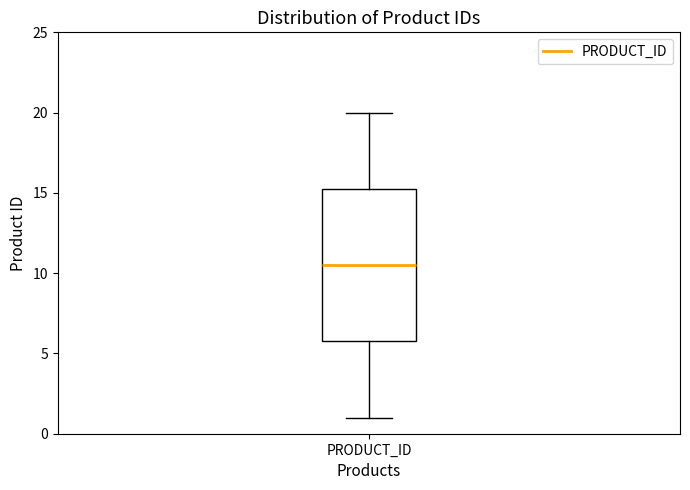

Read this box plot against the y-axis: the position of the median line, the range covered by the box, and the ends of both whiskers. The values are not printed on the chart, so give them approximately, as read against the axis.

median 10.5, box 6.0 to 15.5, whiskers 1.0 to 20.0